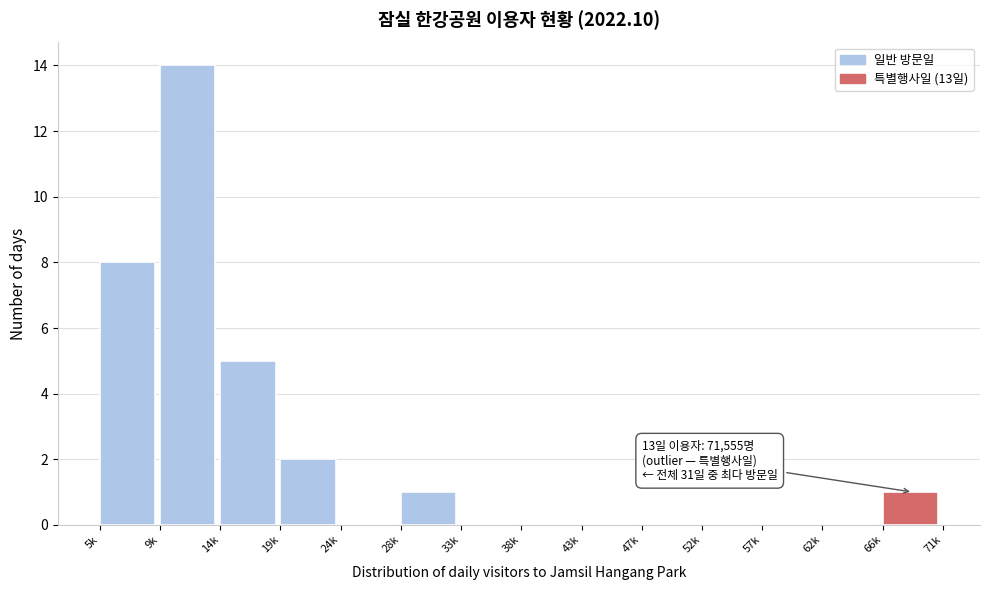

Reading left to right, list all the values displayed in this chart.

5k=8	9k=14	14k=5	19k=2	24k=0	28k=1	33k=0	38k=0	43k=0	47k=0	52k=0	57k=0	62k=0	66k=1